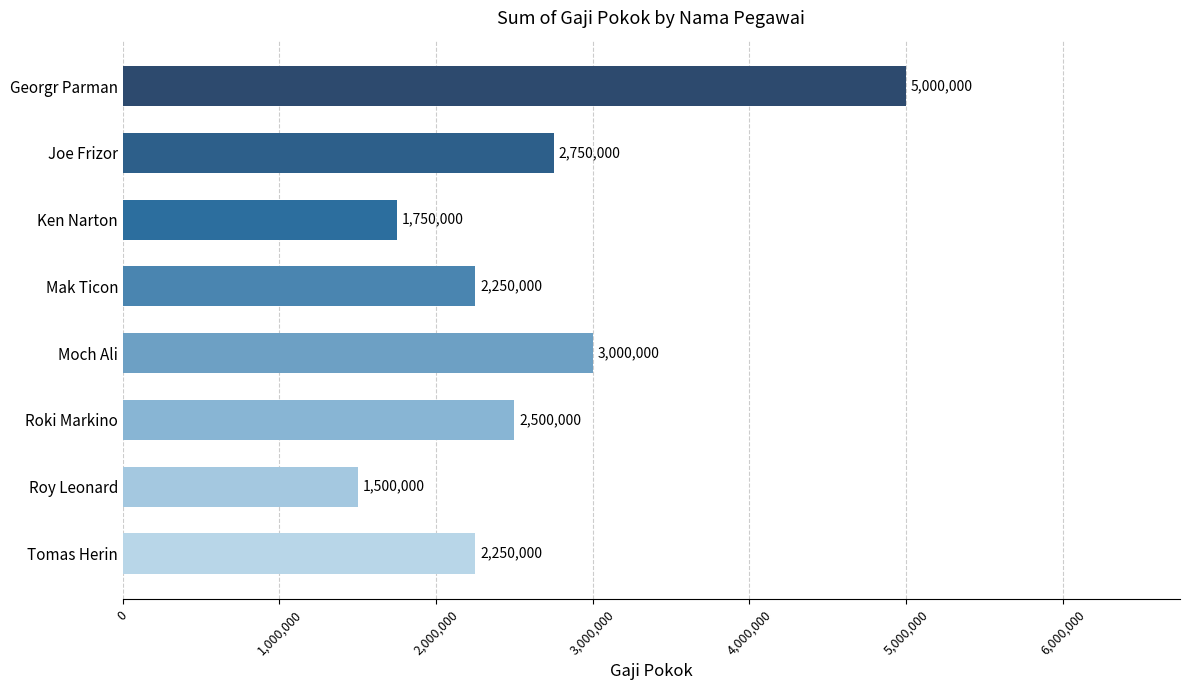

Where is the data nearest to the value 3250000?

Moch Ali